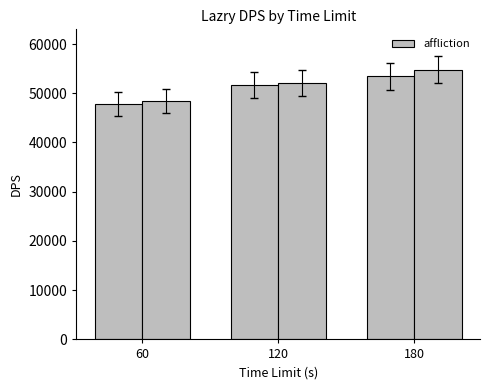

What is the value of the 2nd bar from the left?

52101